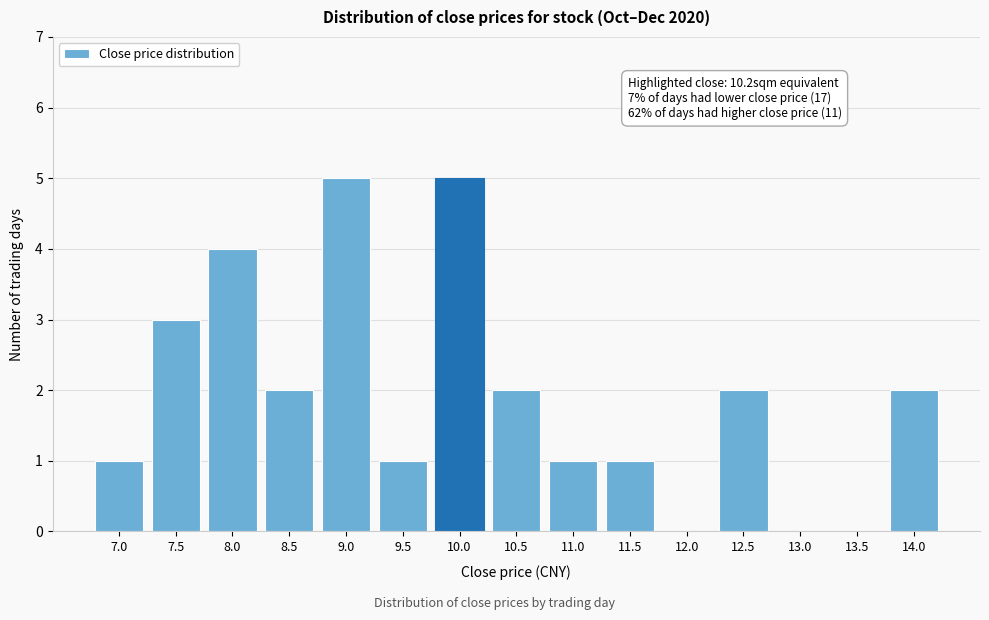

Reading left to right, list all the values displayed in this chart.

7.0=1	7.5=3	8.0=4	8.5=2	9.0=5	9.5=1	10.0=5	10.5=2	11.0=1	11.5=1	12.0=0	12.5=2	13.0=0	13.5=0	14.0=2